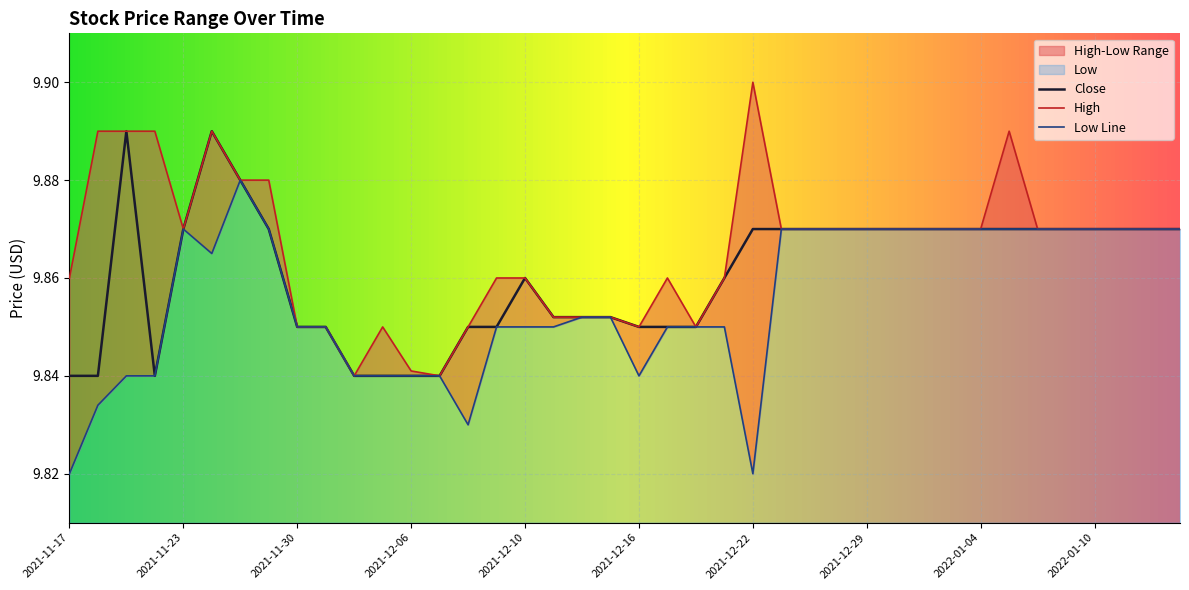

Which category has the lowest value across all series?

2021-11-17